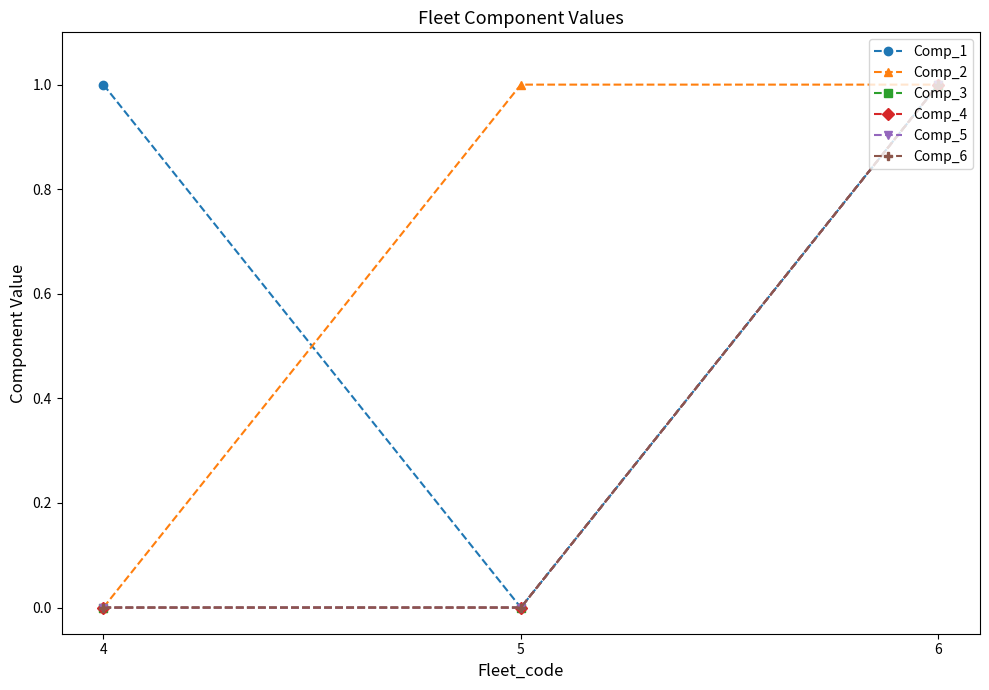

At how many categories does at least one series exceed 0?

3